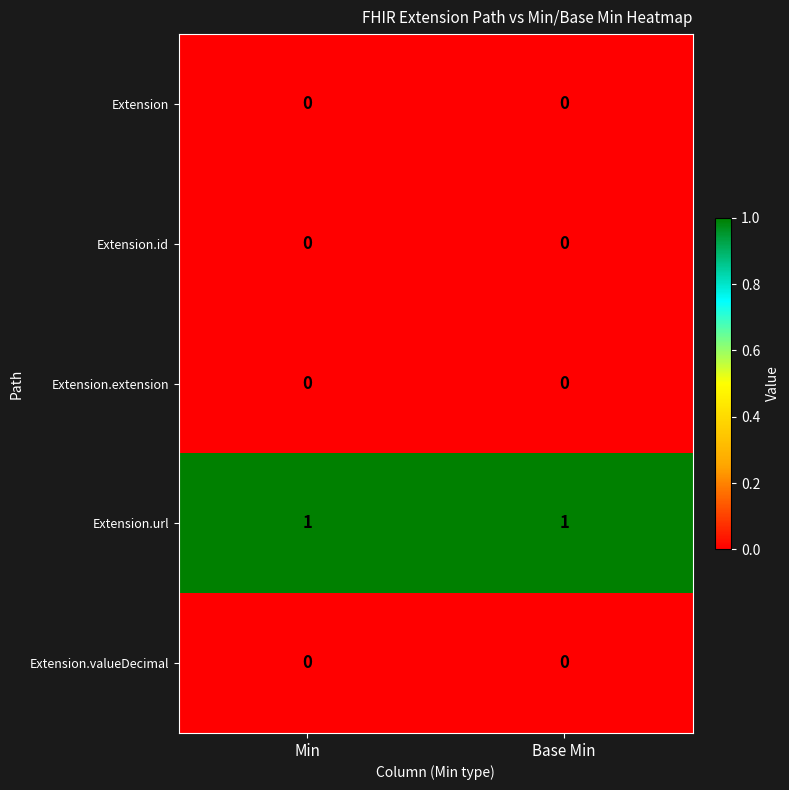

Count the number of categories in the chart.

2